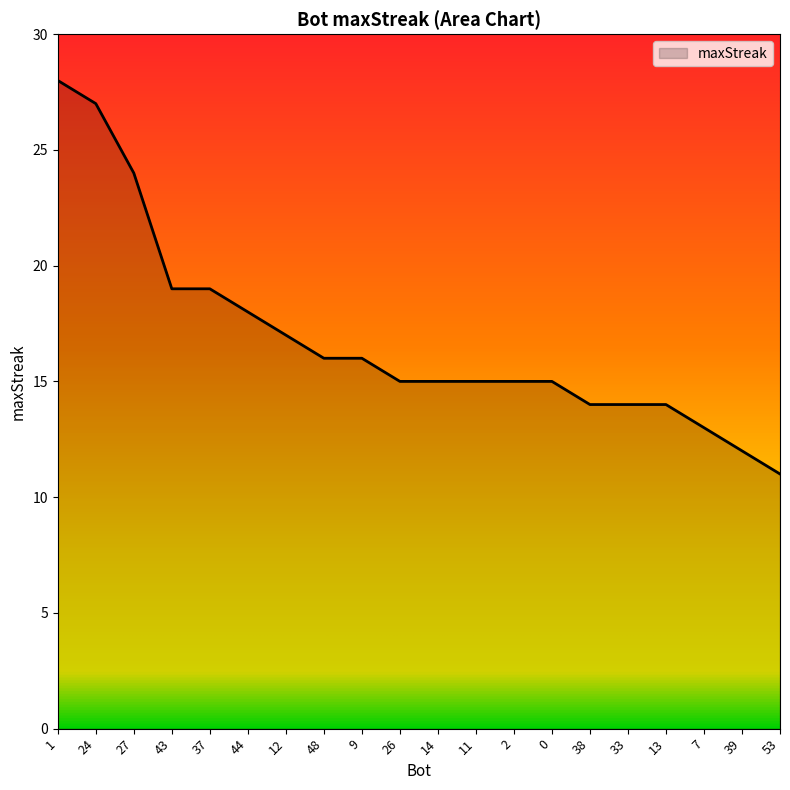

What is the greatest value displayed?

28